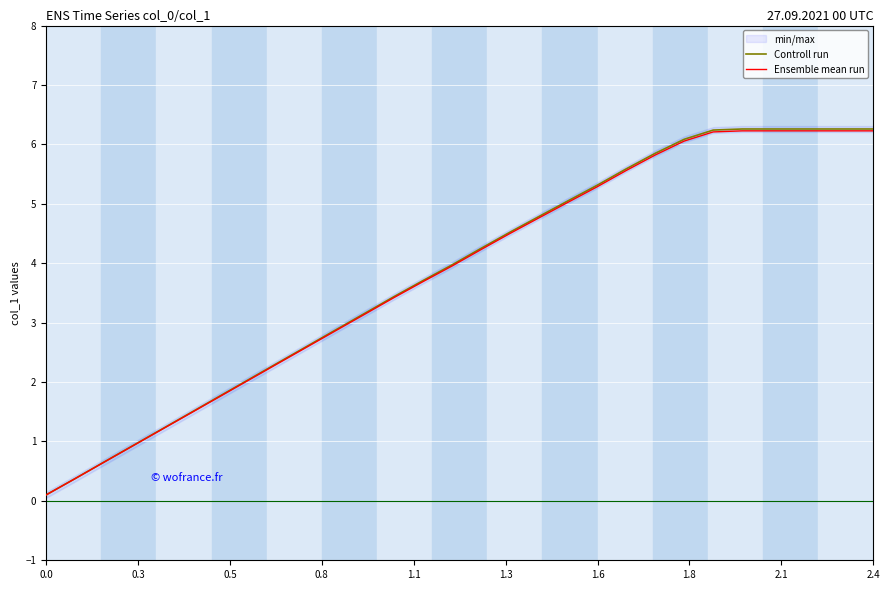

The Ensemble mean run series shows 3.8 at 2.4. True or false?

False